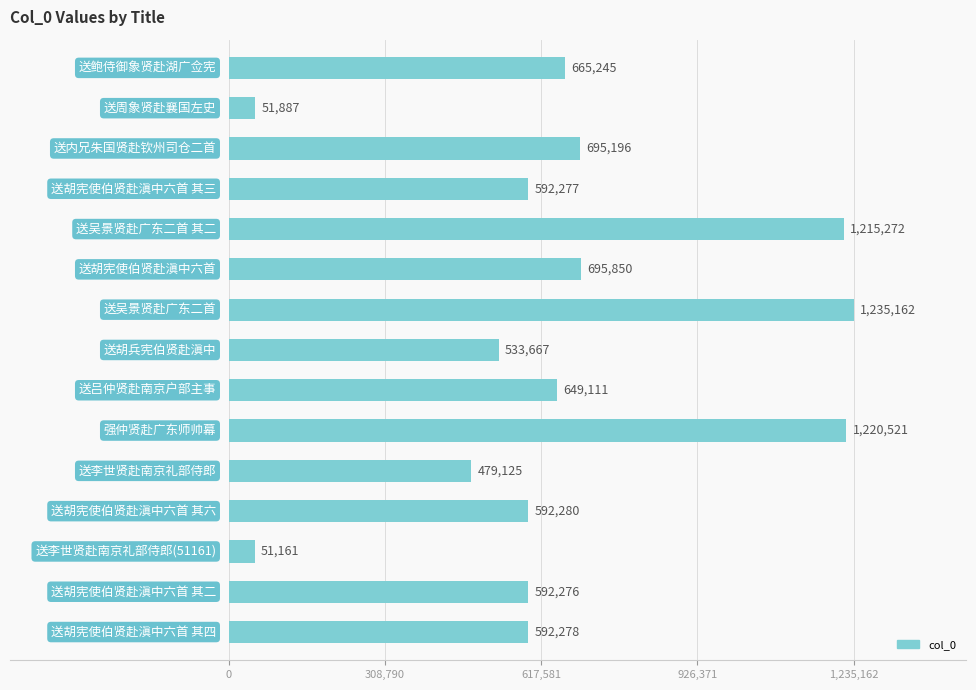

What is the average value?

657421